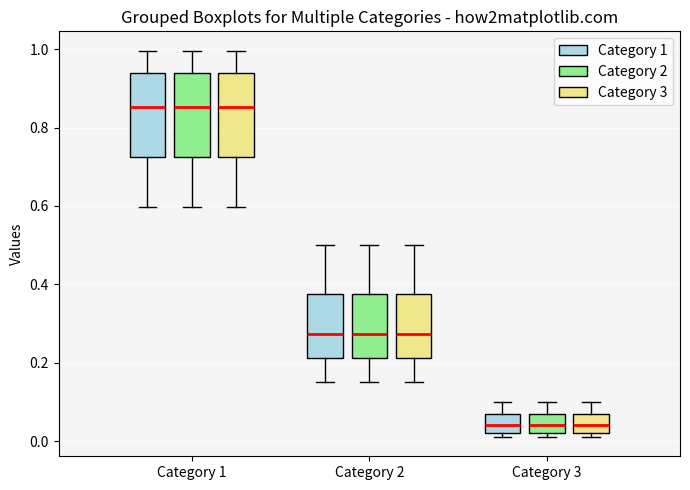

Where is the upper edge of the box for Category 1 (Category 1) on the y-axis? The values are not printed on the chart, so give them approximately, as read against the axis.

0.94